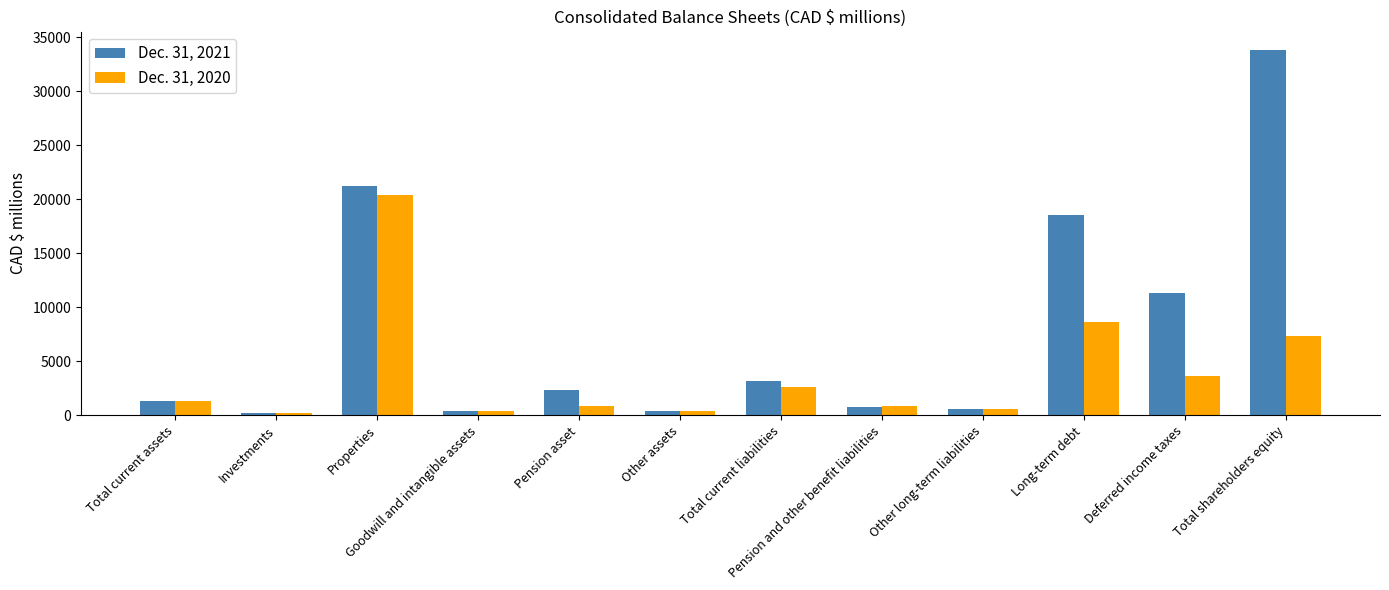

What is the label of the 11th bar from the left?

Deferred income taxes